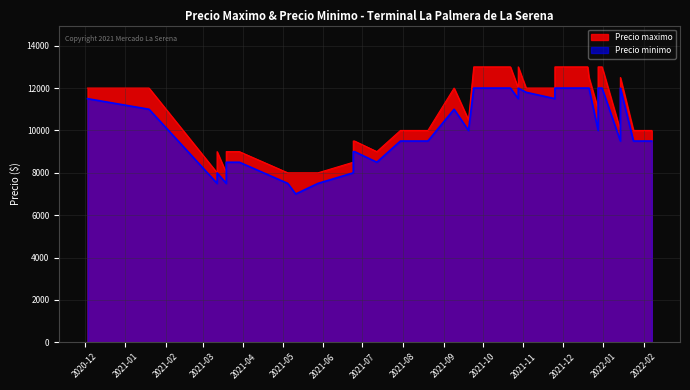

True or false: Precio maximo has more than 2 interior local peaks.

True